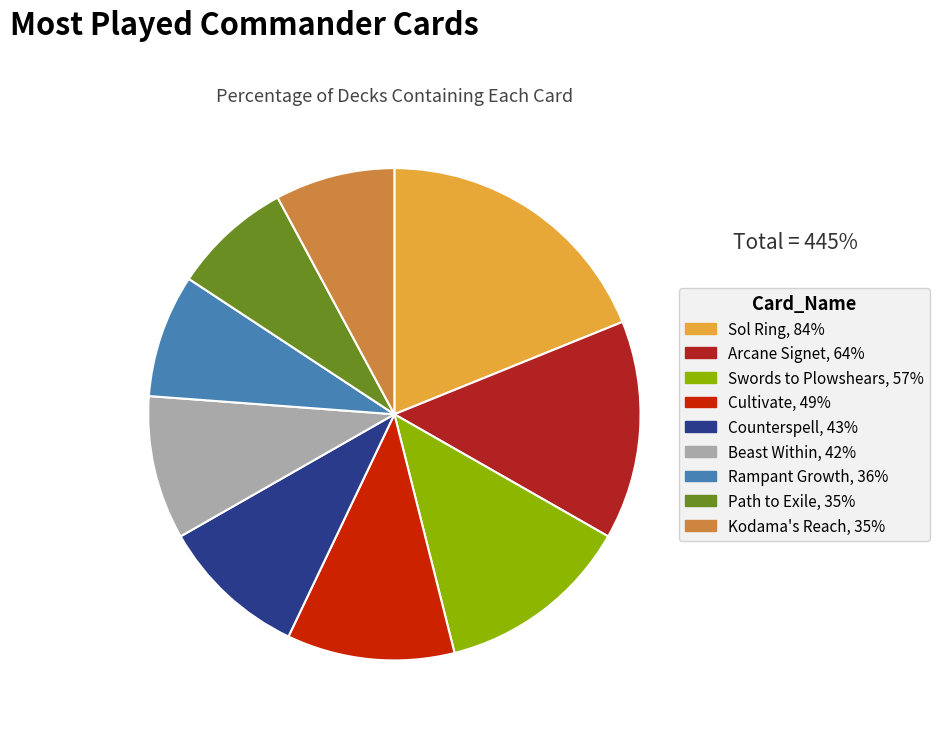

Combined, do Beast Within and Cultivate account for over 50%?

No